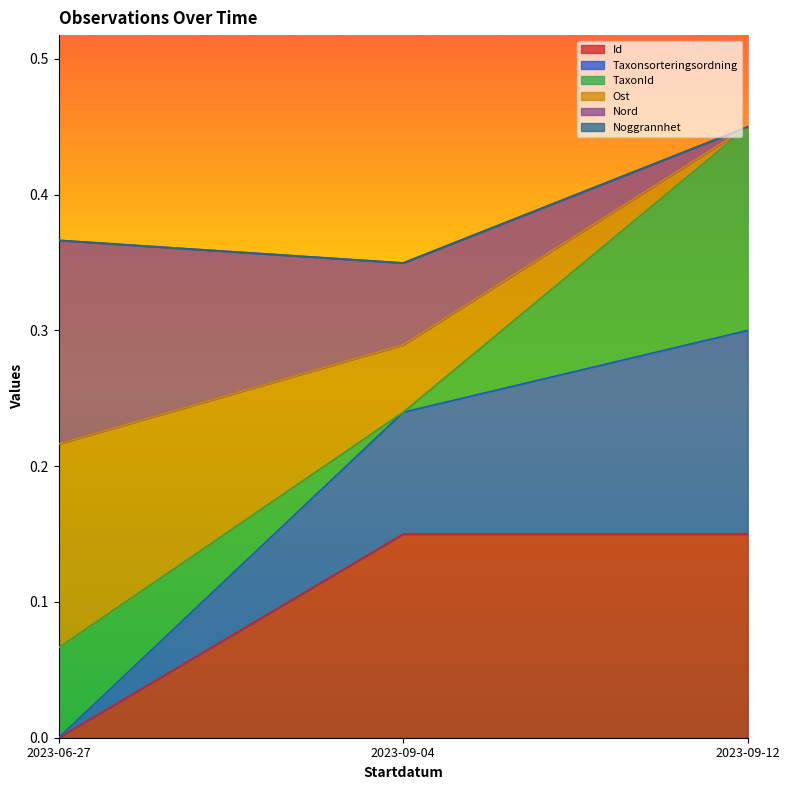

At which category is the sum across all series the highest?

2023-09-12